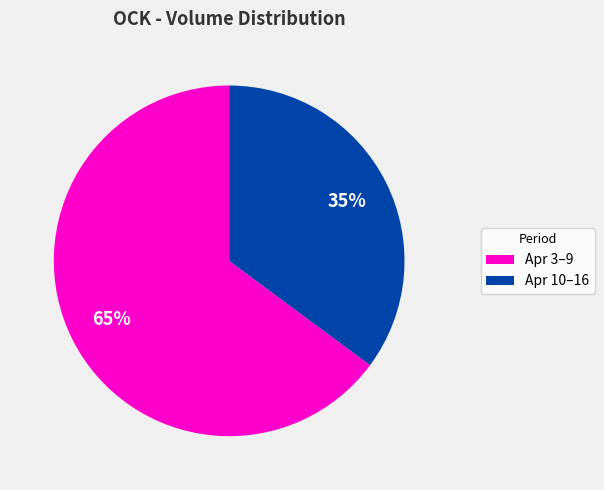

Rank the categories by value from lowest to highest.

Apr 10–16, Apr 3–9